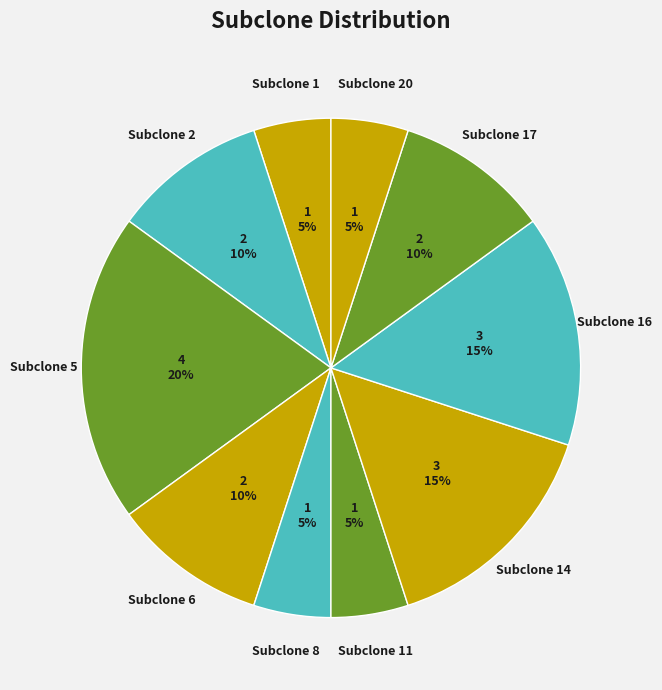

Is the sum of Subclone 6 and Subclone 16 greater than half?

No